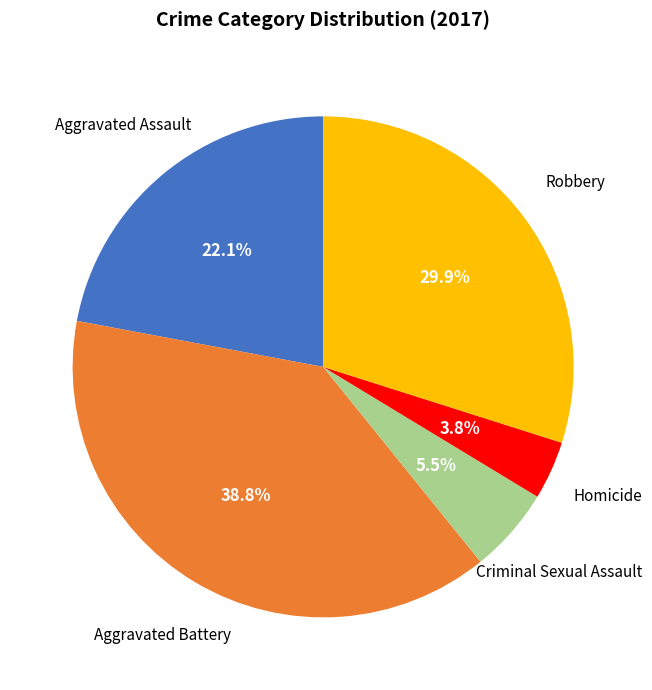

Is there a majority slice in this chart?

No